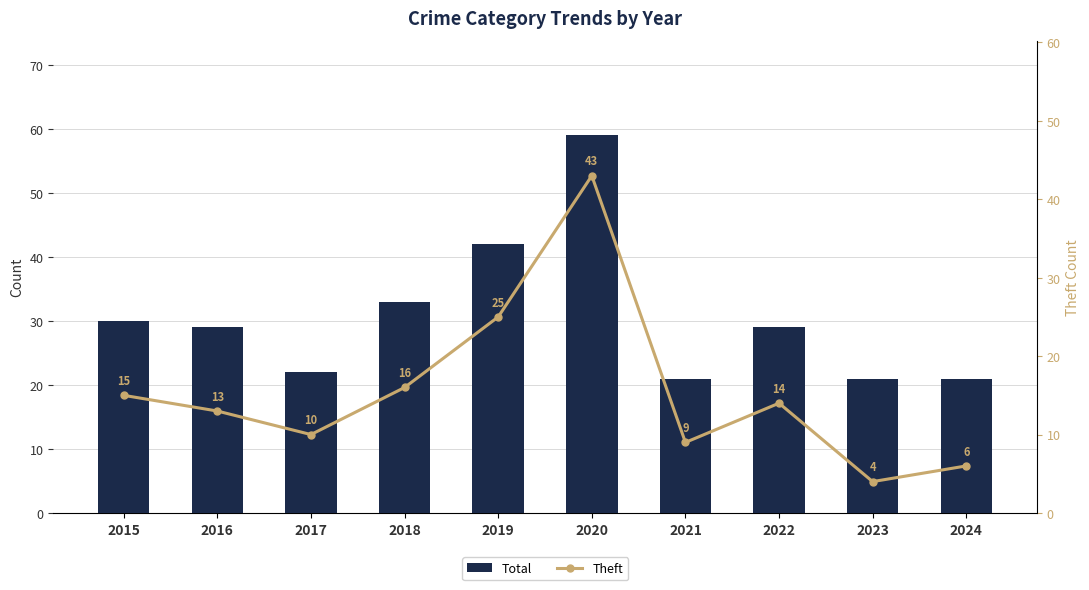

What is the average value of the Total series?

31